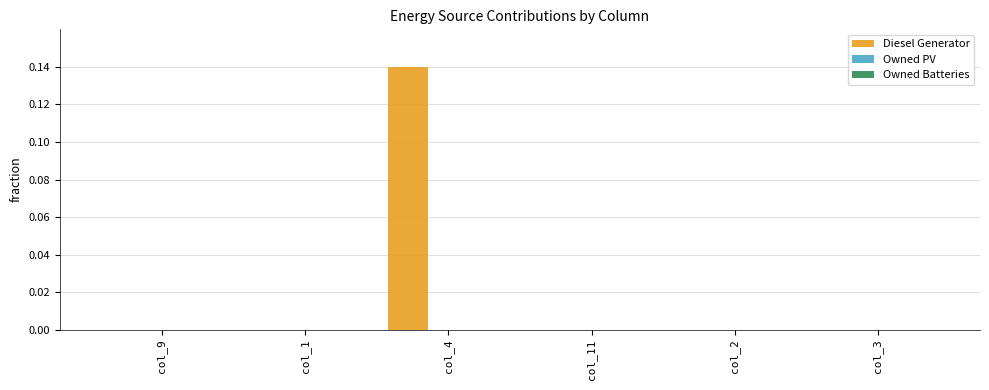

Are the bars horizontal?

No